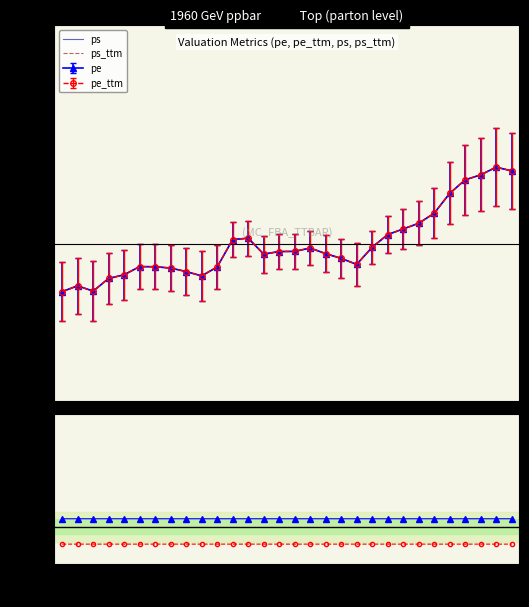

At which label is ps_ttm/ps closest to 0?

7